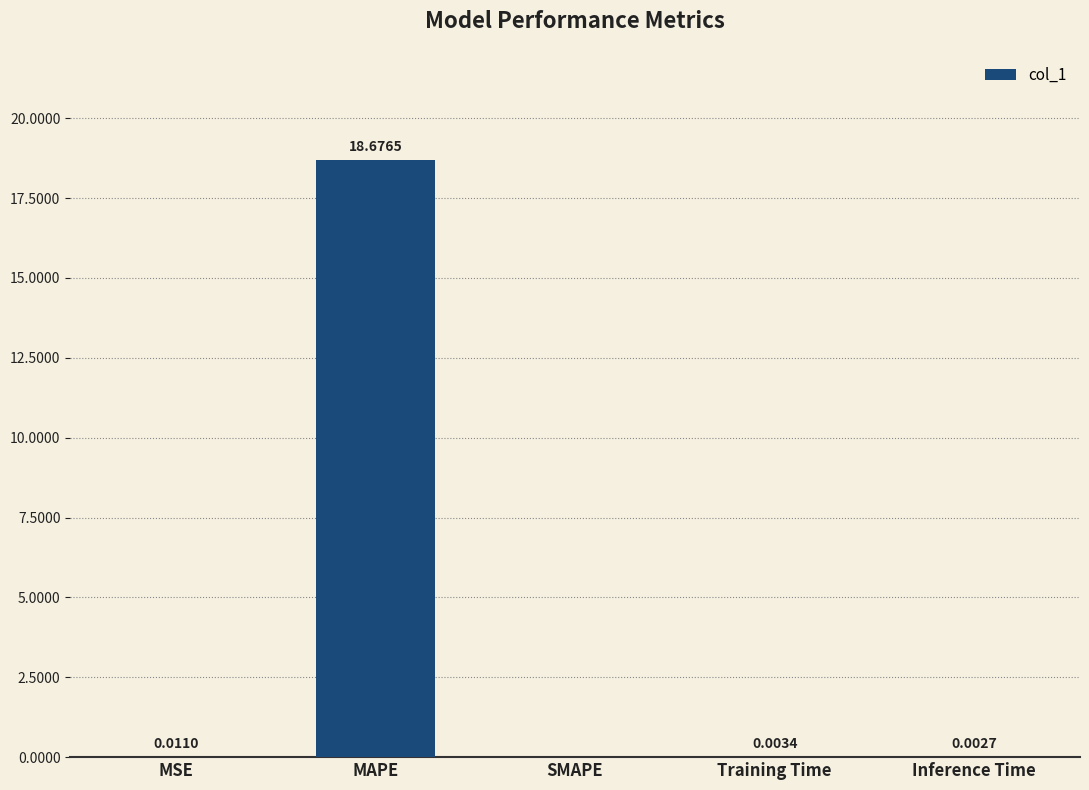

How many values exceed 0?

4